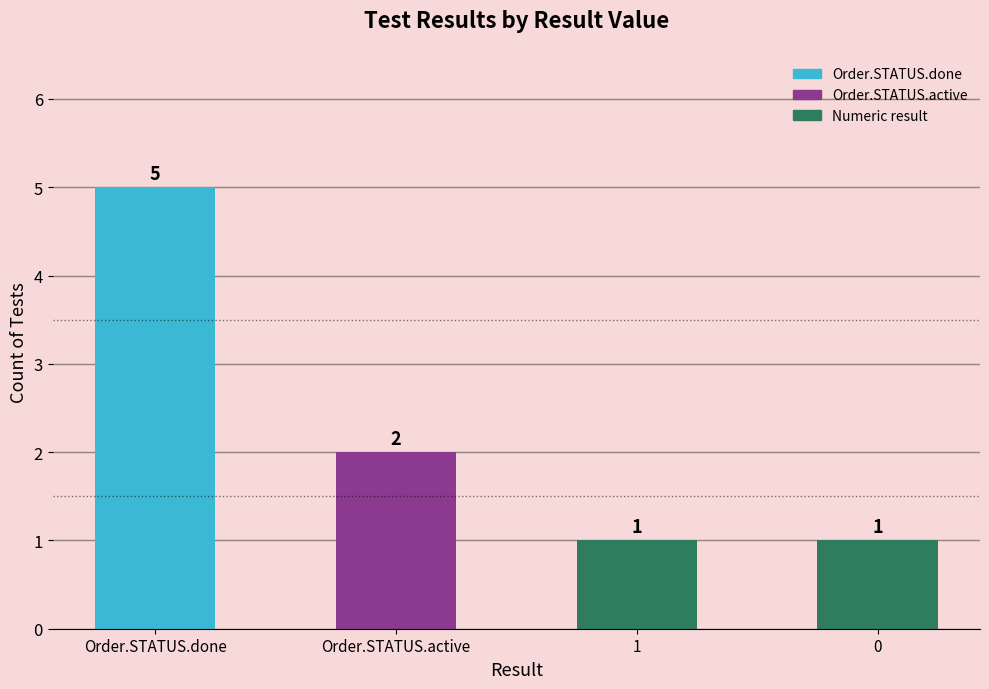

Which category has the highest value across all series?

Order.STATUS.done